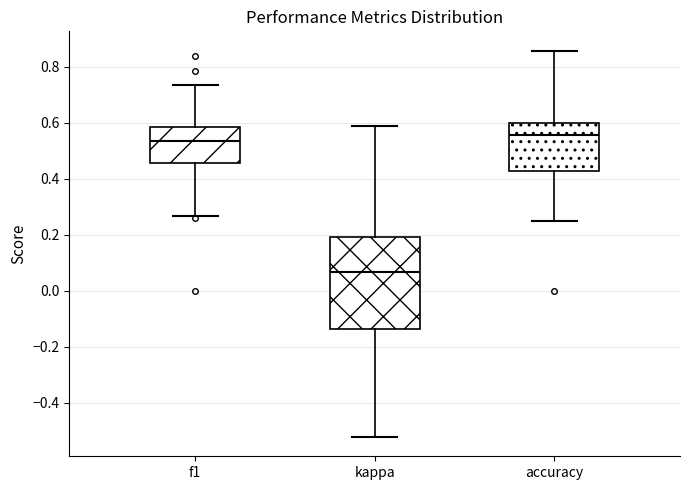

Which box's median line is the lowest?

kappa